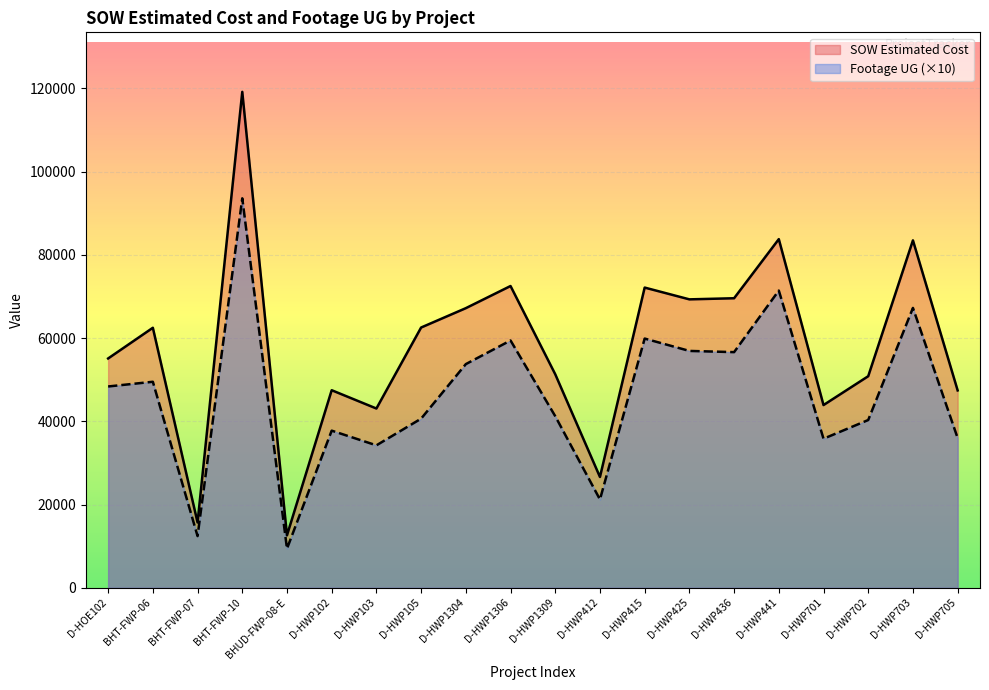

True or false: Footage UG has a value of 35970.0 at D-HWP705.

True